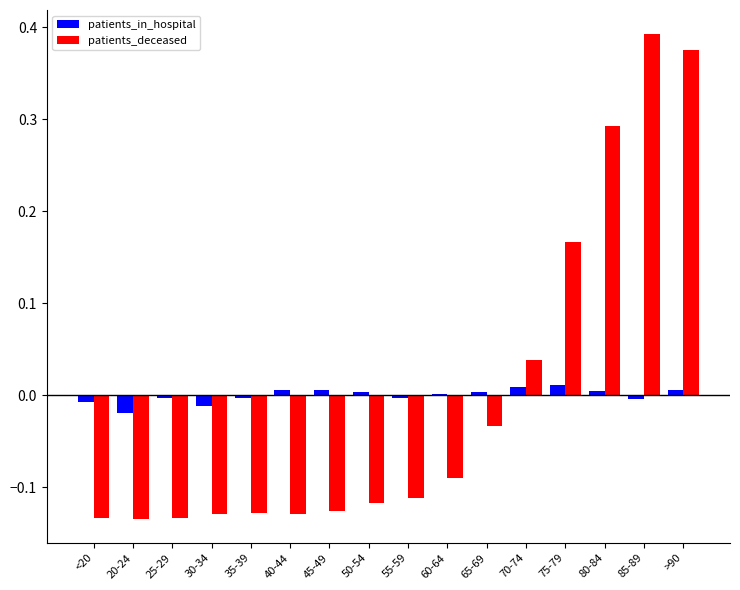

What are all the series names shown in the legend?

patients_in_hospital, patients_deceased